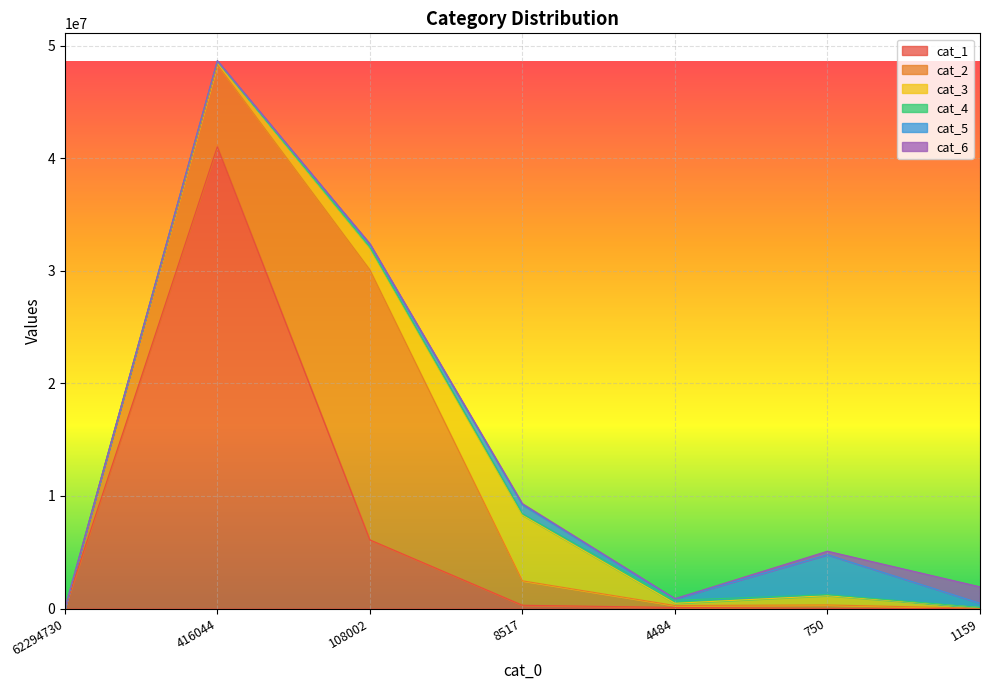

Reading right to left, transcribe all the data shown in this chart.

cat_1: 1159=861	750=23940	4484=100044	8517=294406	108002=6101938	416044=41021239	62294730=0
cat_2: 1159=28474	750=299697	4484=171736	8517=2171719	108002=23990515	416044=7289759	62294730=0
cat_3: 1159=62364	750=824066	4484=197604	8517=5831385	108002=1933364	416044=282568	62294730=0
cat_4: 1159=10724	750=89563	4484=272316	8517=123047	108002=56633	416044=20856	62294730=0
cat_5: 1159=374695	750=3548515	4484=125309	8517=799362	108002=285467	416044=31558	62294730=0
cat_6: 1159=1456336	750=311803	4484=17934	8517=102850	108002=39321	416044=10346	62294730=0